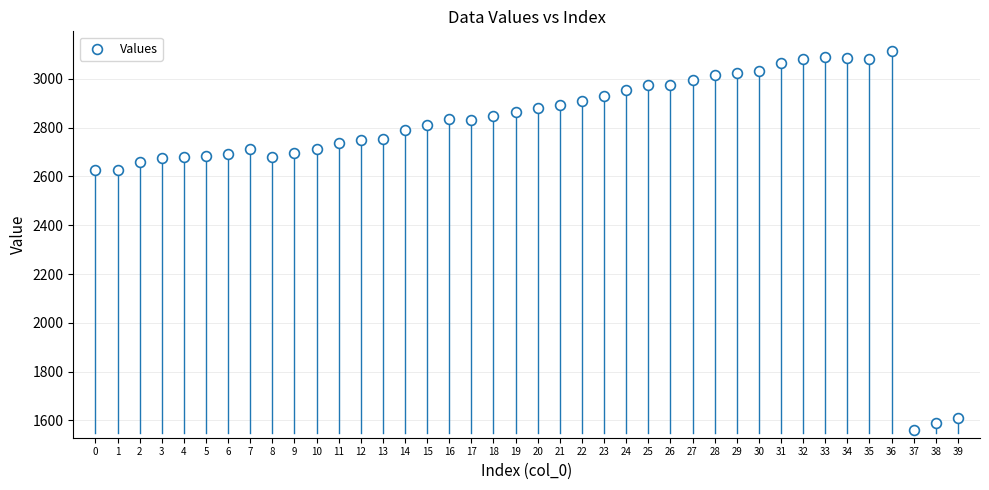

What is the range of Y values (max minus min)?

1556